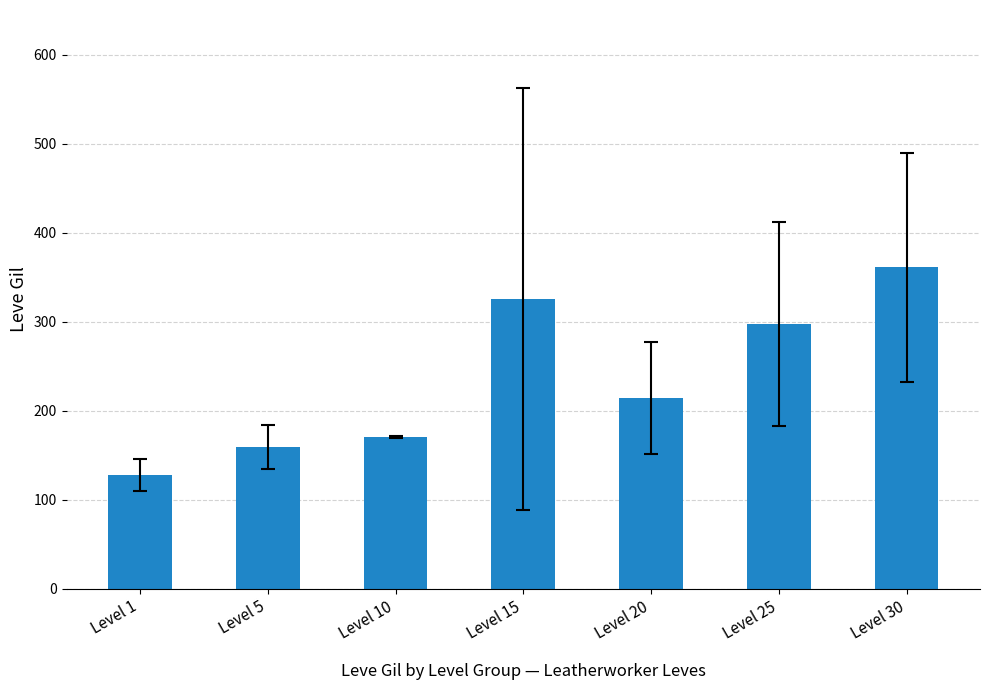

What is the value of the 7th bar from the left?

361.0